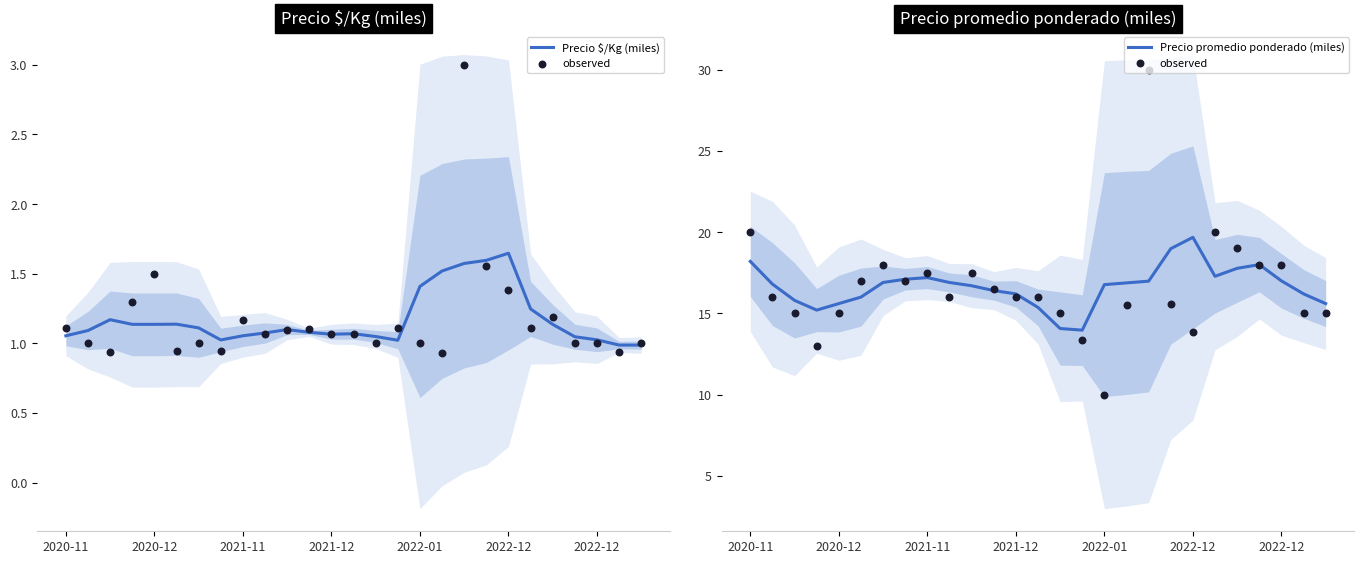

Which series contains the lowest Y value?

Precio $/Kg (miles)